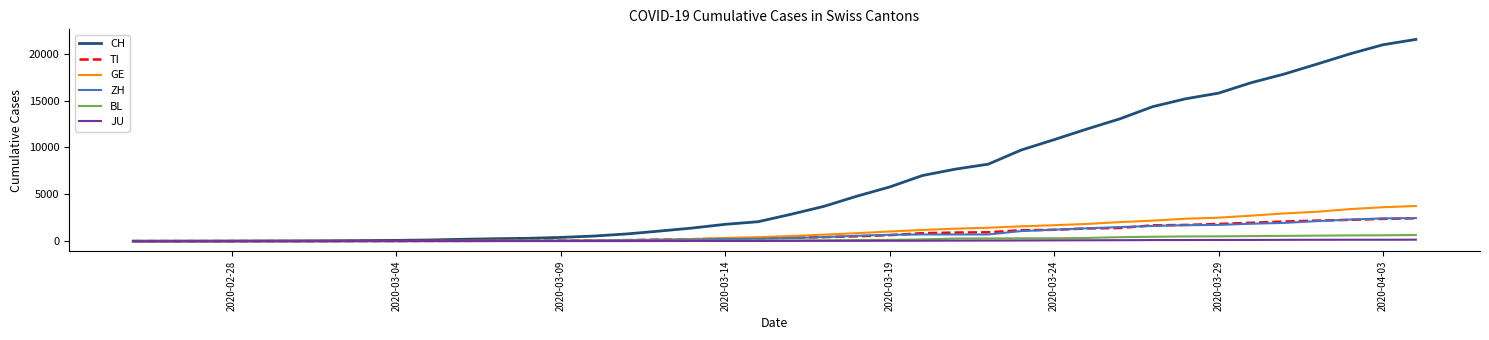

What is the highest value of the BL series?

656